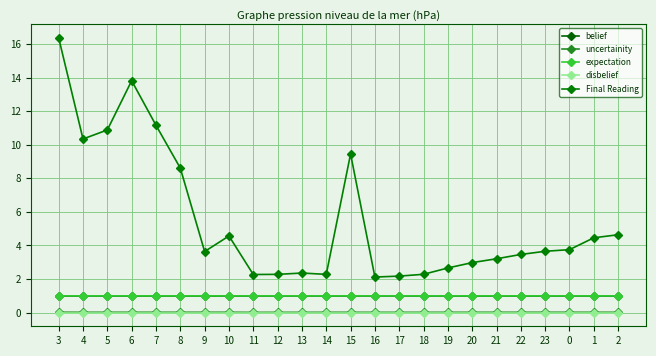

Where is the first local minimum for Final Reading?

4